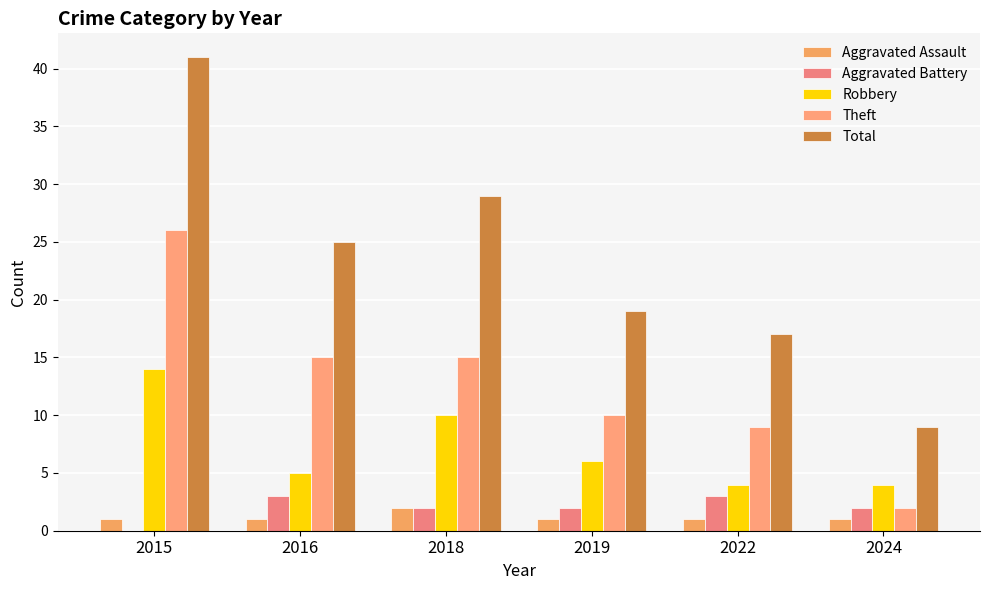

How many groups of bars are there?

6